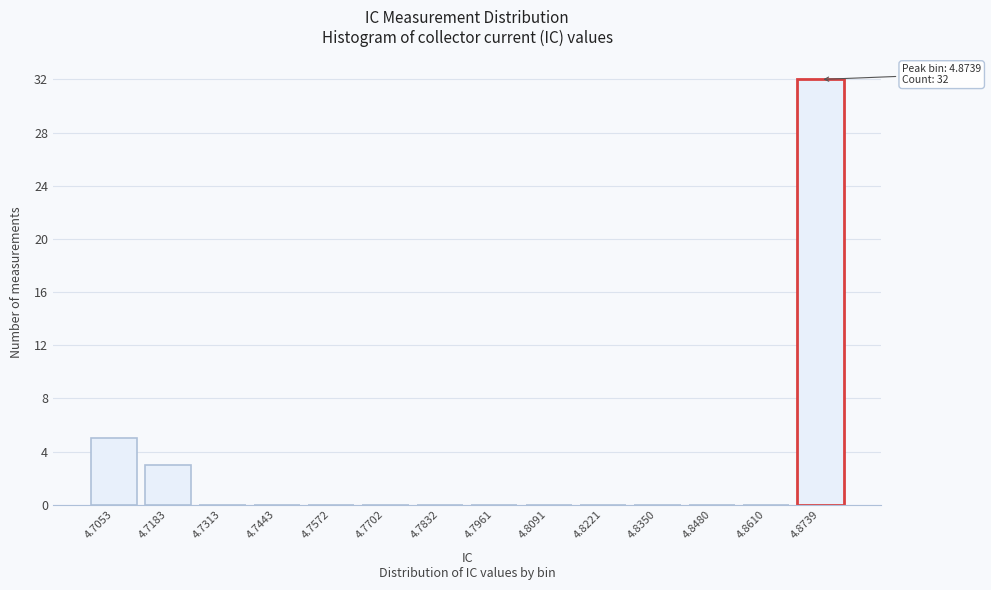

Reading right to left, transcribe all the data shown in this chart.

4.8739=32	4.8610=0	4.8480=0	4.8350=0	4.8221=0	4.8091=0	4.7961=0	4.7832=0	4.7702=0	4.7572=0	4.7443=0	4.7313=0	4.7183=3	4.7053=5